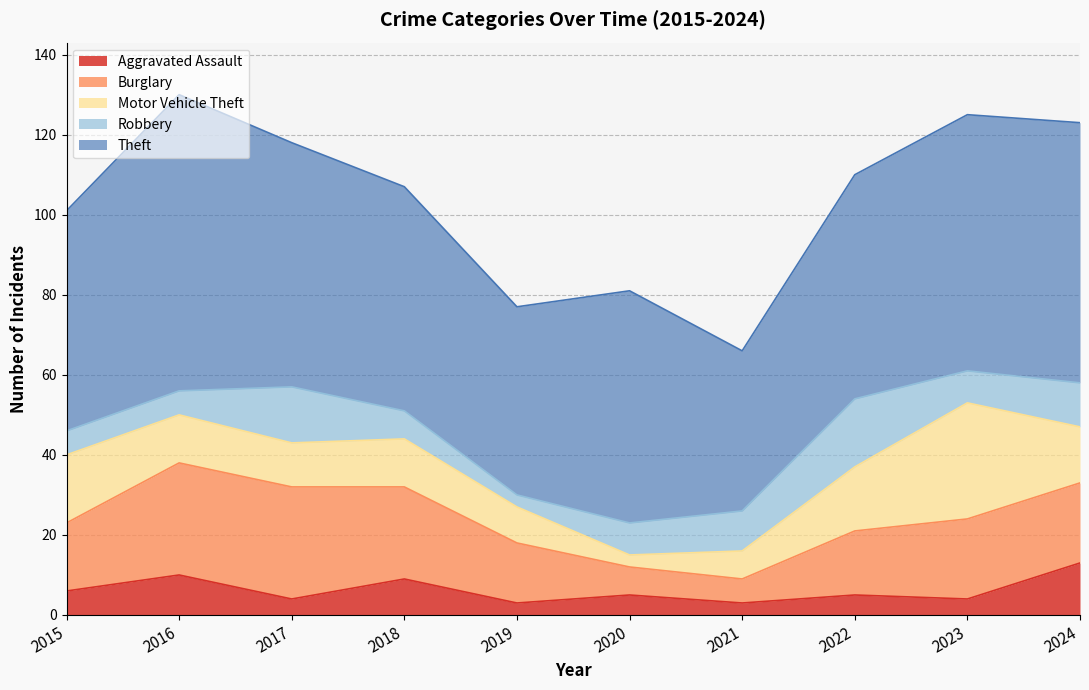

At which category does the chart reach its peak across all series?

2016